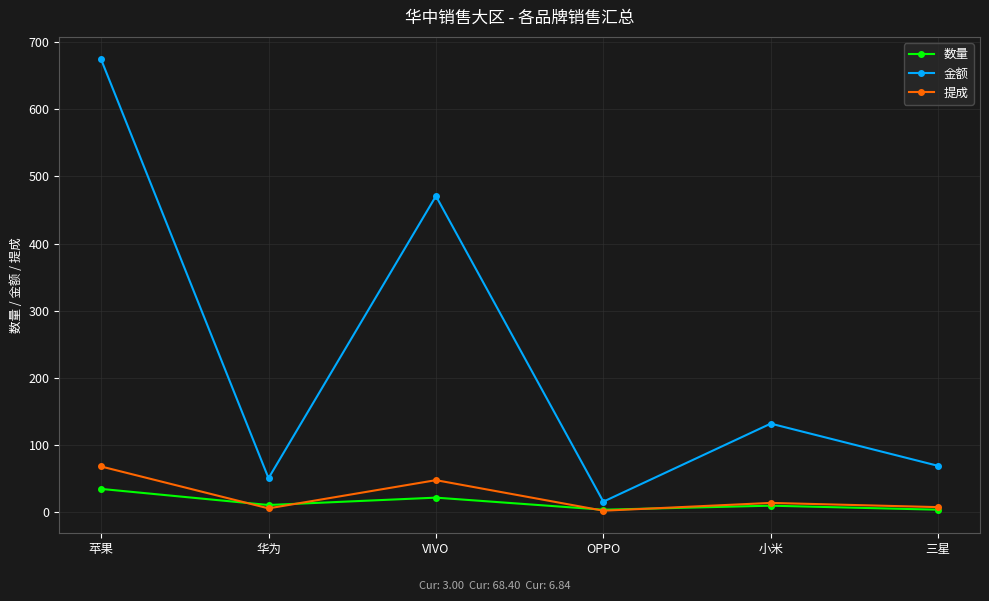

What is the difference between the second highest and second lowest values in the 提成 series?

42.1